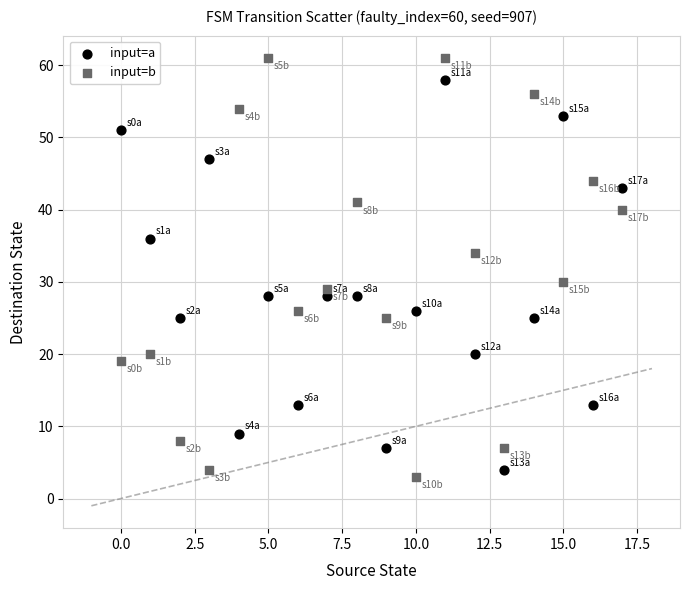

Which series reaches the minimum Y coordinate?

input=b